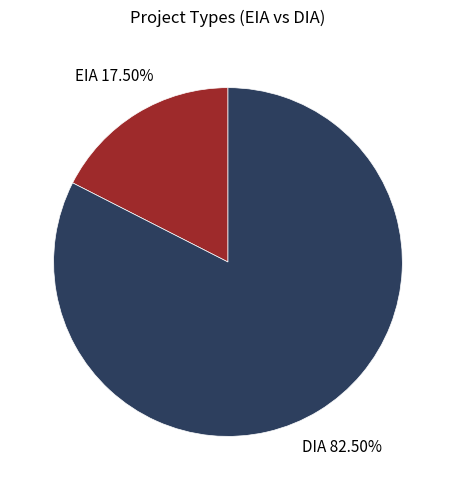

Which category accounts for the majority?

DIA